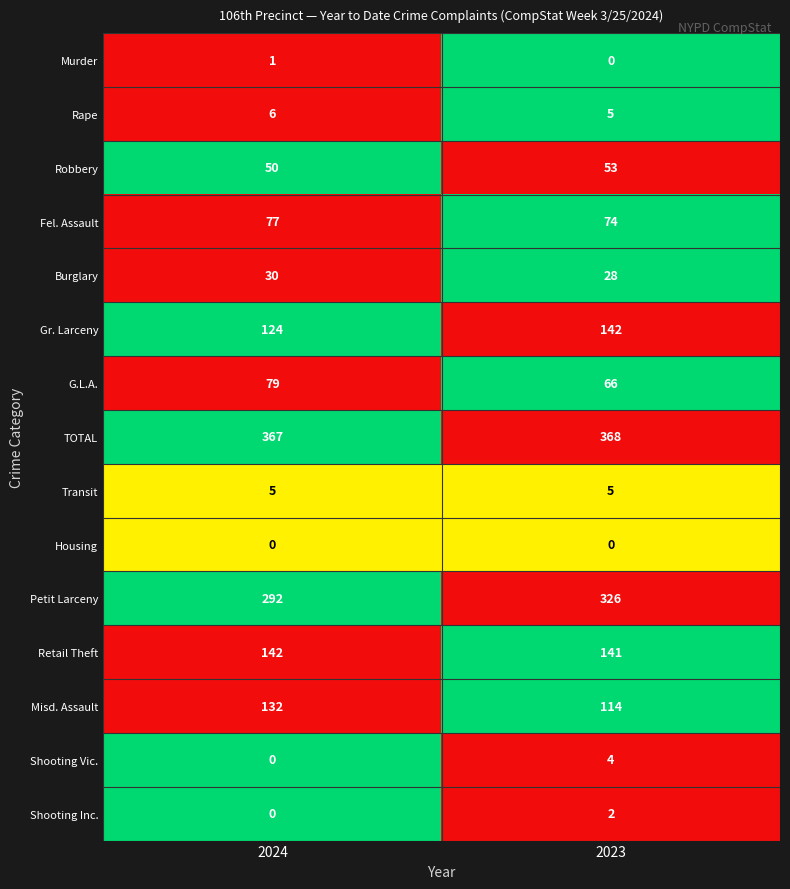

Is it true that Gr. Larceny equals 142 at 2023?

True